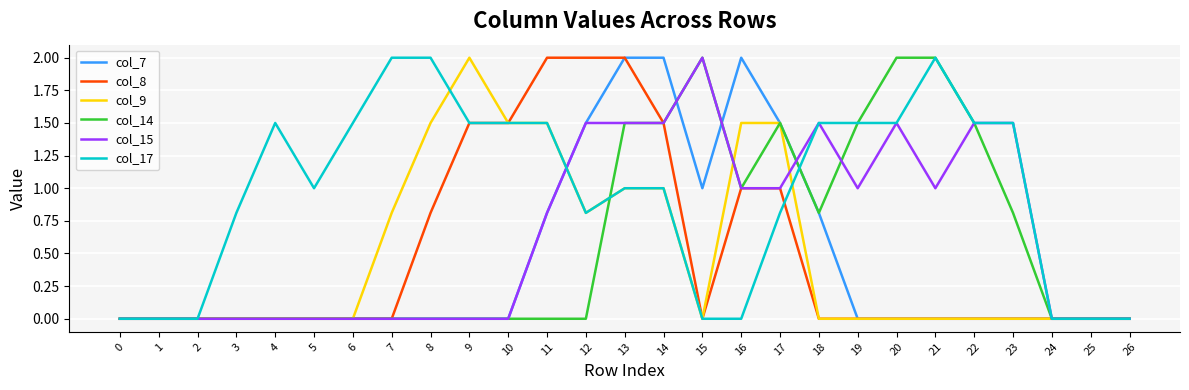

Where is col_7 nearest to the value 1?

15